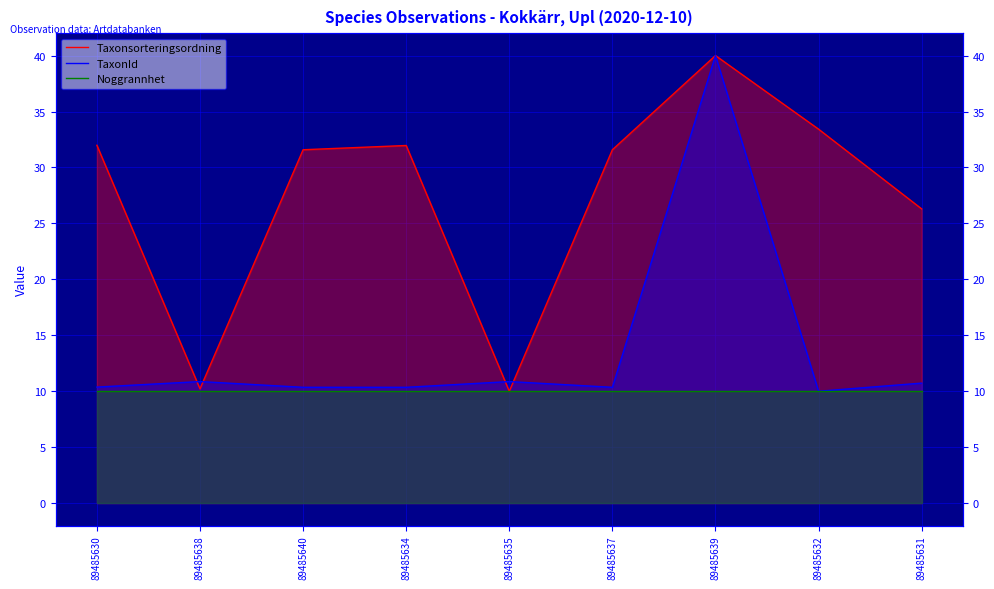

Is the value of TaxonId at 89485640 greater than the value of Noggrannhet at 89485637?

Yes